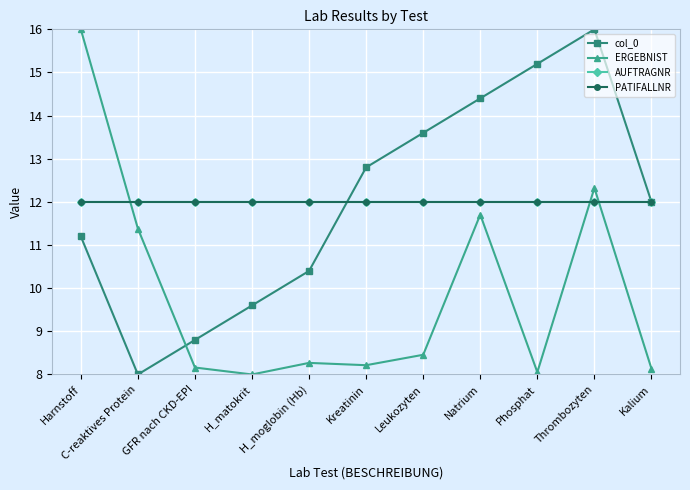

Does the chart have visible grid lines?

Yes